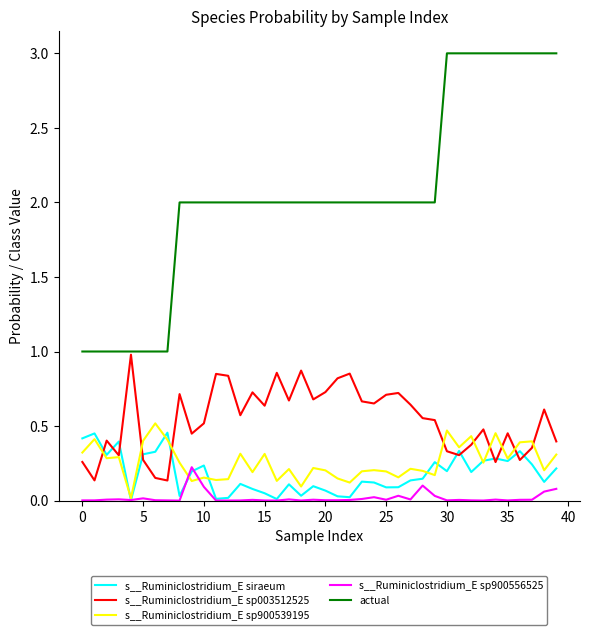

True or false: s__Ruminiclostridium_E siraeum and actual intersect in this chart.

False